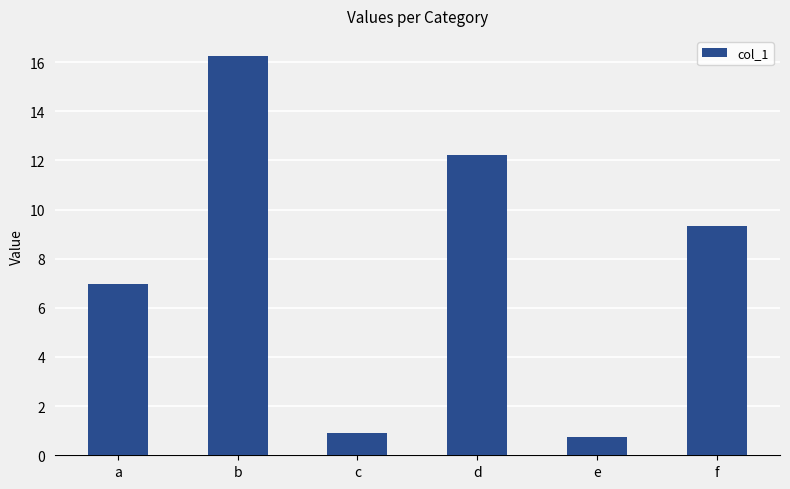

How many data points are less than 9?

3